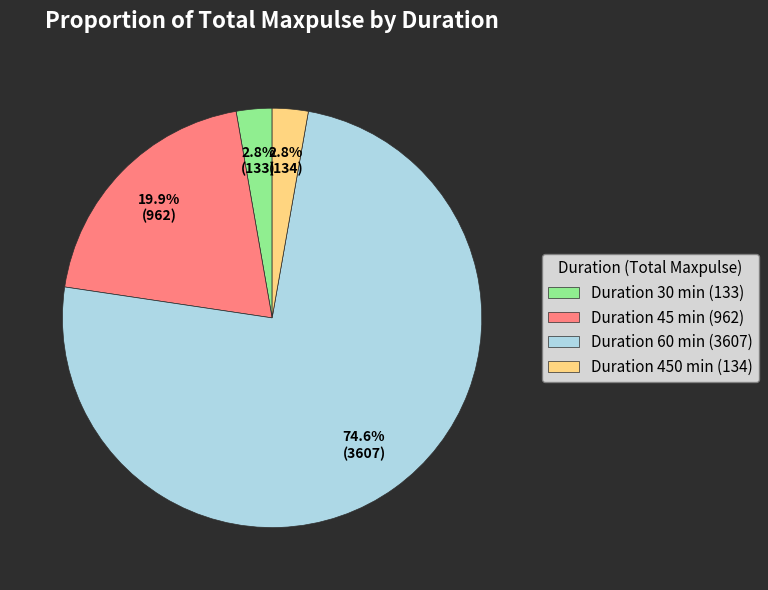

Count the number of slices in the pie.

4